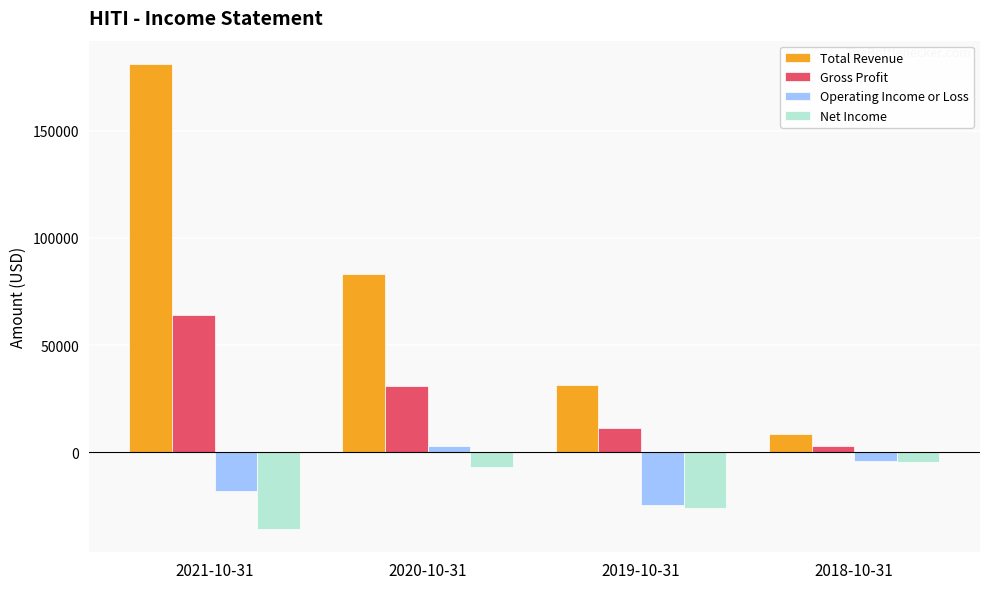

Reading left to right, list all the values displayed in this chart.

Total Revenue: 2021-10-31=181100	2020-10-31=83300	2019-10-31=31300	2018-10-31=8700
Gross Profit: 2021-10-31=64000	2020-10-31=30800	2019-10-31=11300	2018-10-31=3100
Operating Income or Loss: 2021-10-31=-18100	2020-10-31=3100	2019-10-31=-24600	2018-10-31=-4200
Net Income: 2021-10-31=-35700	2020-10-31=-7000	2019-10-31=-26100	2018-10-31=-4500